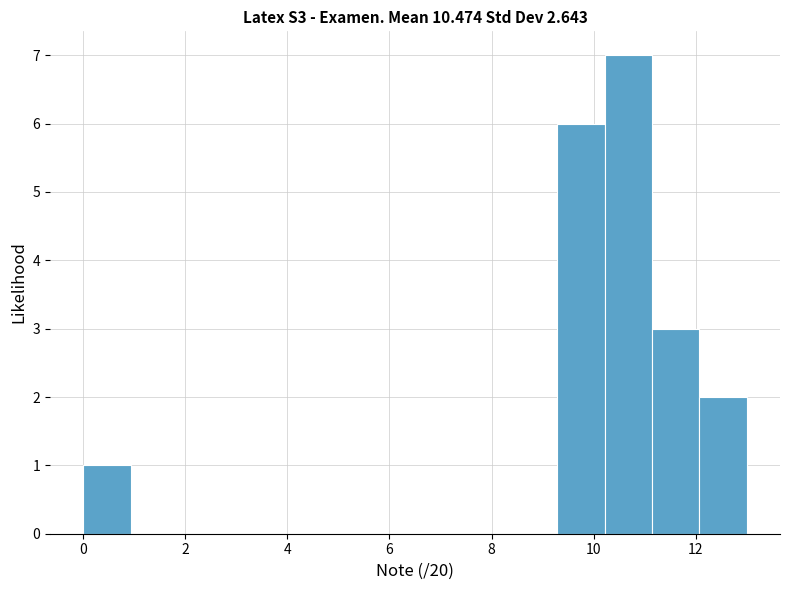

Over which range of the x-axis is the bar tallest?

10.2 to 11.2